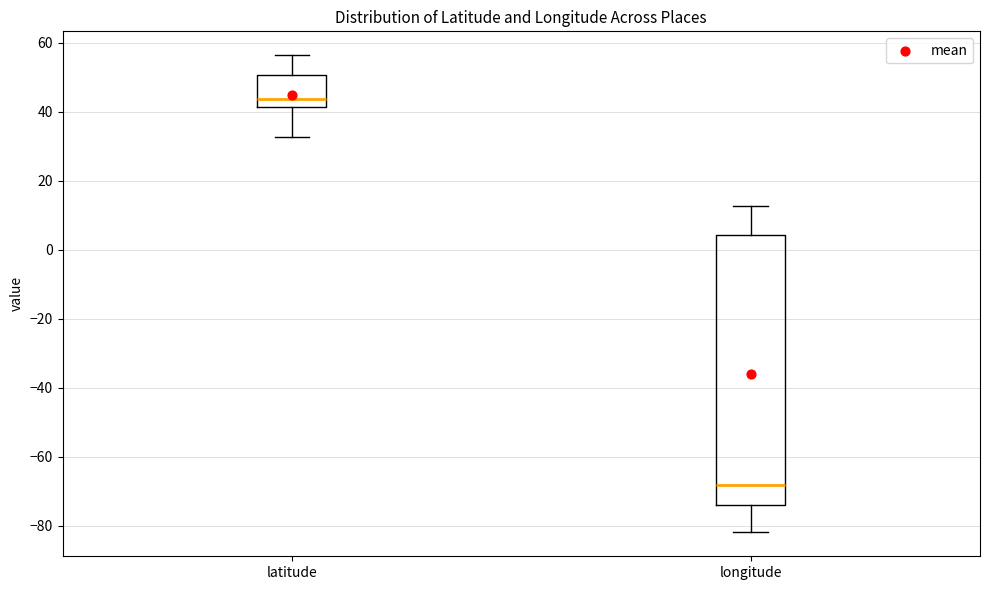

Where is the lower edge of the box for longitude on the y-axis? The values are not printed on the chart, so give them approximately, as read against the axis.

-74